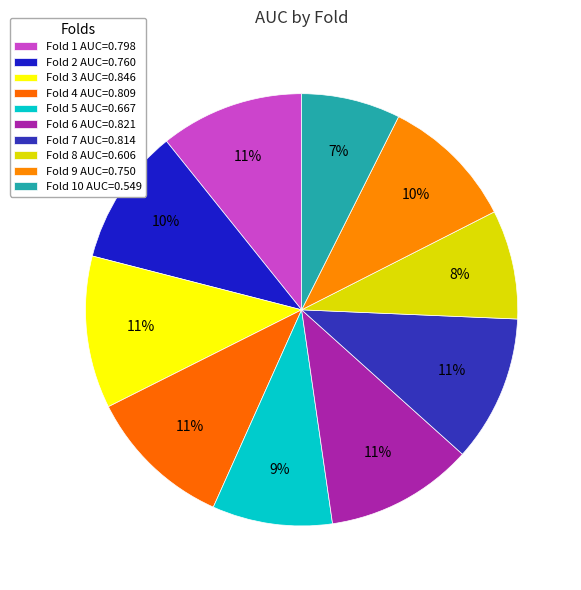

How many segments does this pie chart have?

10